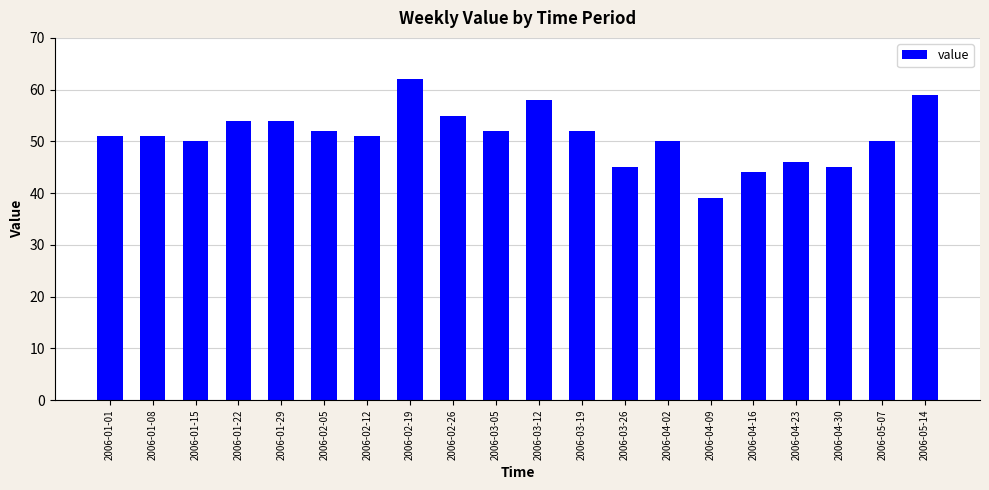

What is the difference between the maximum and minimum values?

23